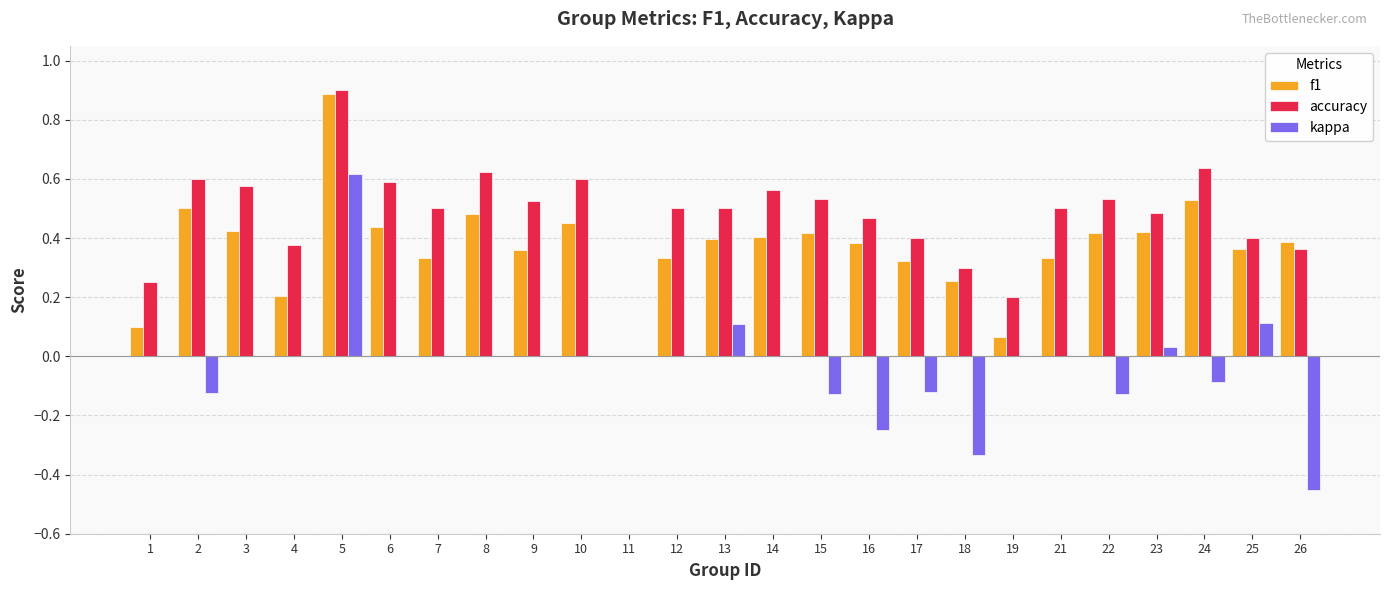

The f1 series shows 0.9 at 24. True or false?

False